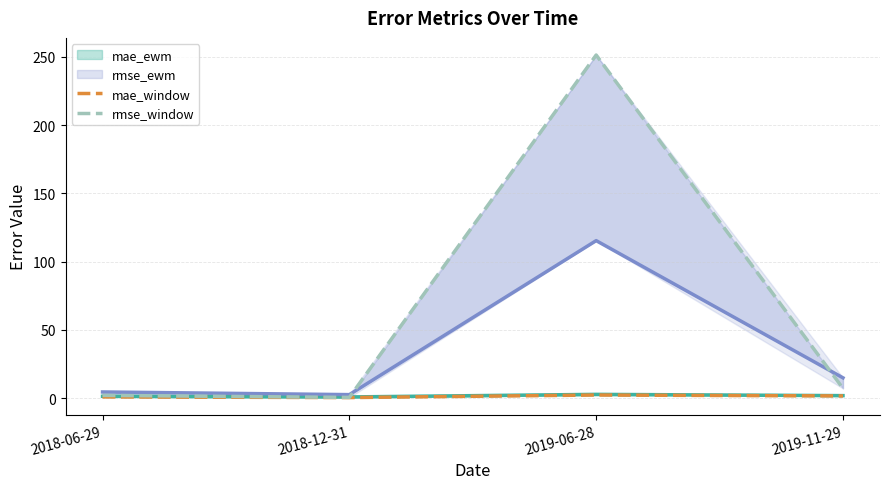

List the labels in order of mae_window value, smallest first.

2018-12-31, 2018-06-29, 2019-11-29, 2019-06-28